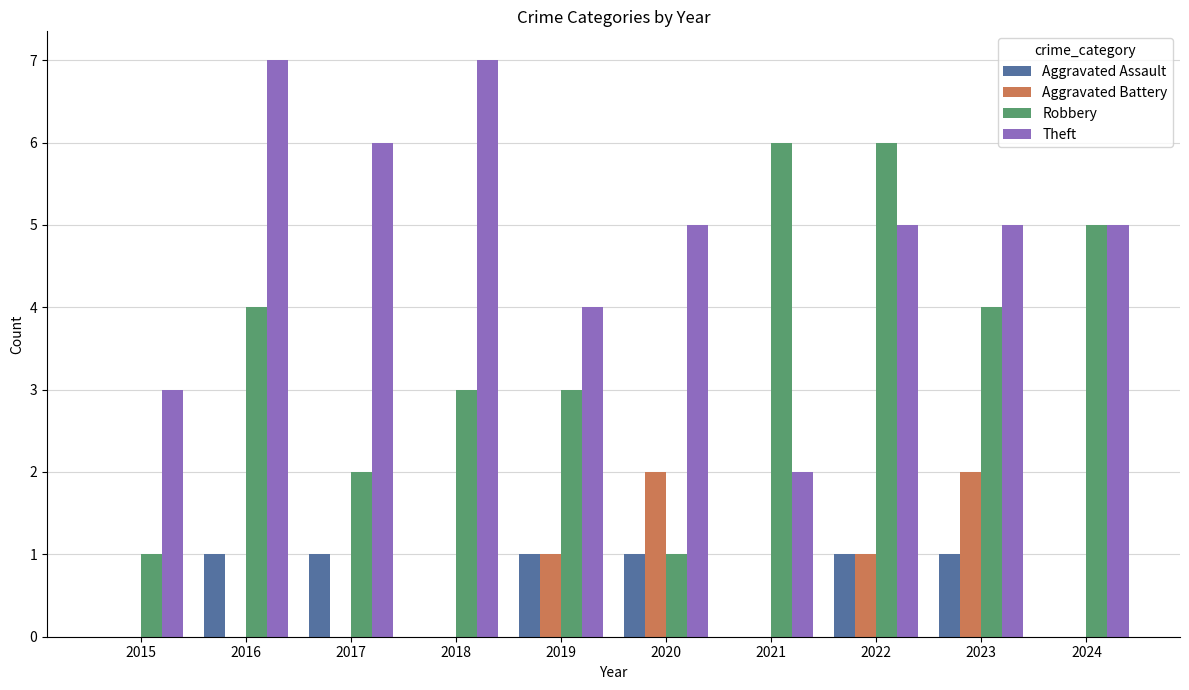

The Theft series shows 3 at 2023. True or false?

False